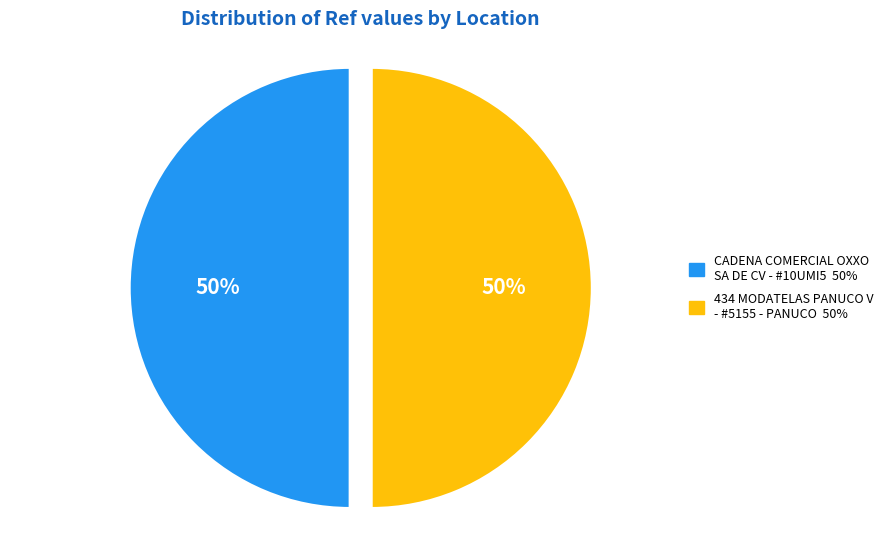

Do CADENA COMERCIAL OXXO SA DE CV - #10UMI5 and 434 MODATELAS PANUCO V - #5155 - PANUCO together represent more than half of the pie?

Yes